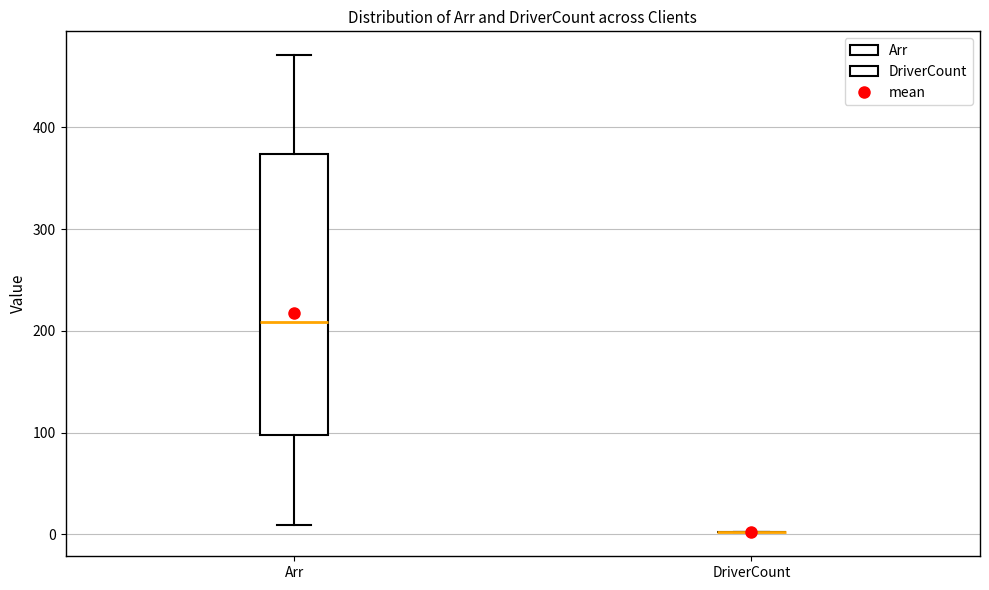

Reading left to right, read every box against the y-axis: the position of its median line, the range the box covers, and the ends of its whiskers. The values are not printed on the chart, so give them approximately, as read against the axis.

Arr: median 210, box 100 to 370, whiskers 10 to 470
DriverCount: box collapsed to a line at 0, whiskers 0 to 0